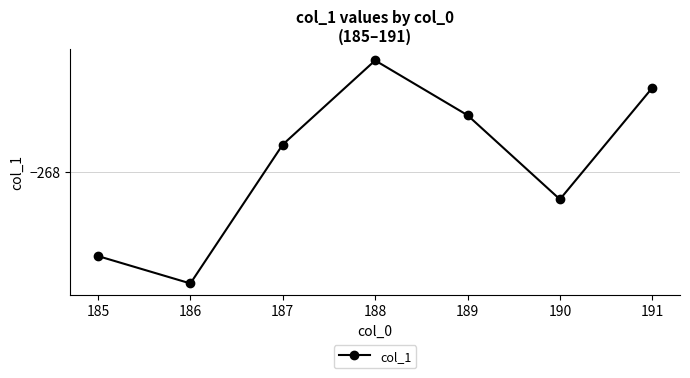

Is it true that the value at 185 is -268.4?

True